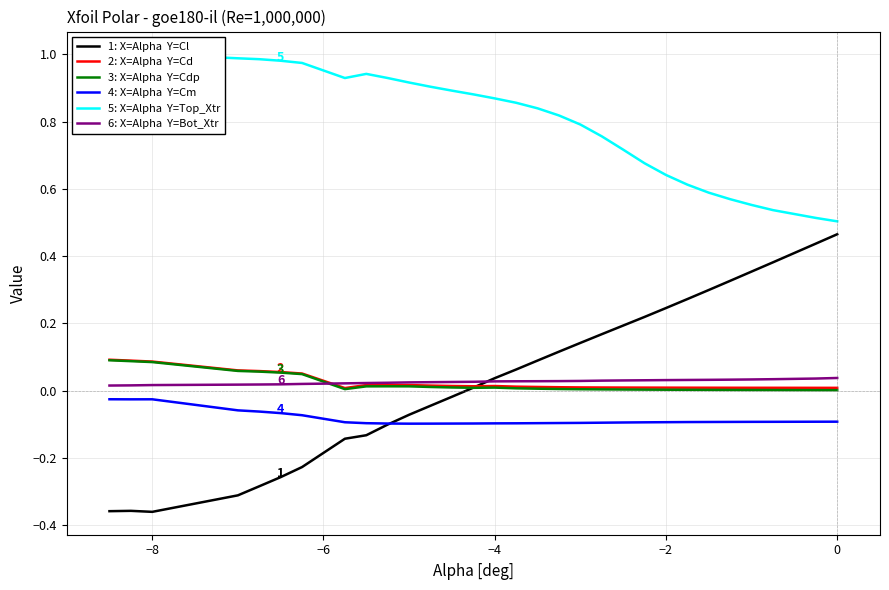

What is the label of the 30th point from the left?

29